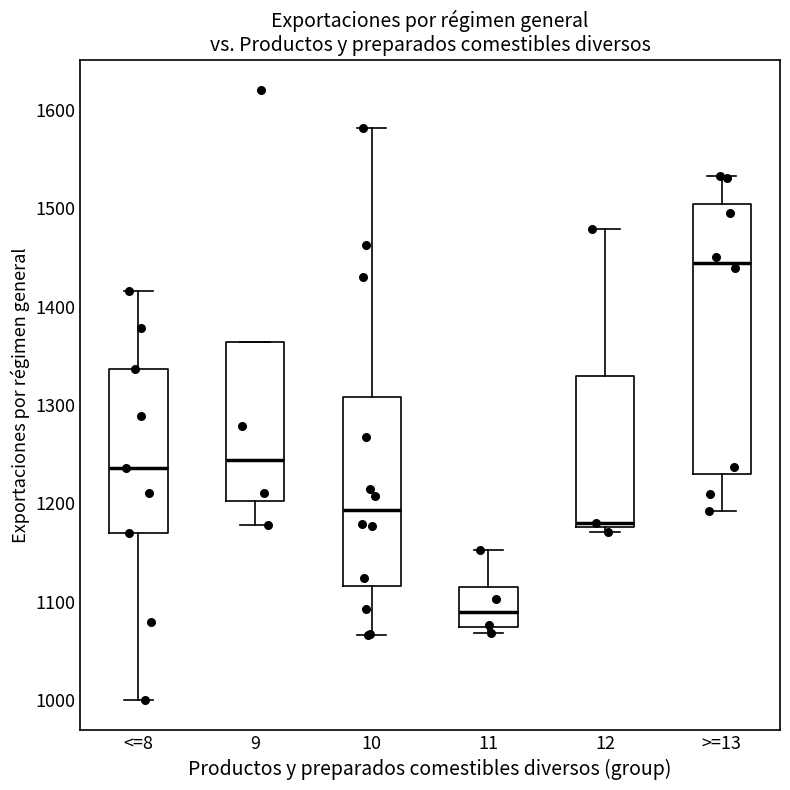

Reading left to right, transcribe this box plot: for each box, give where its median line is, the range the box spans, and where its two whiskers end, as read against the y-axis. The values are not printed on the chart, so give them approximately, as read against the axis.

<=8: median 1240, box 1170 to 1340, whiskers 1000 to 1420
9: median 1240, box 1200 to 1360, whiskers 1180 to 1360
10: median 1190, box 1120 to 1310, whiskers 1070 to 1580
11: median 1090, box 1070 to 1120, whiskers 1070 (just below the box's lower edge) to 1150
12: median 1180 (just above the box's lower edge), box 1180 to 1330, whiskers 1170 to 1480
>=13: median 1440, box 1230 to 1500, whiskers 1190 to 1530